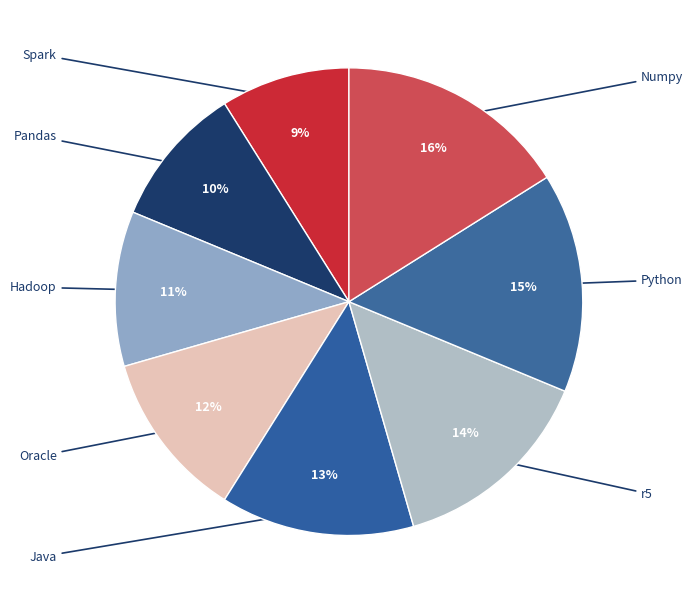

What percentage is NOT represented by Pandas?

90.2%